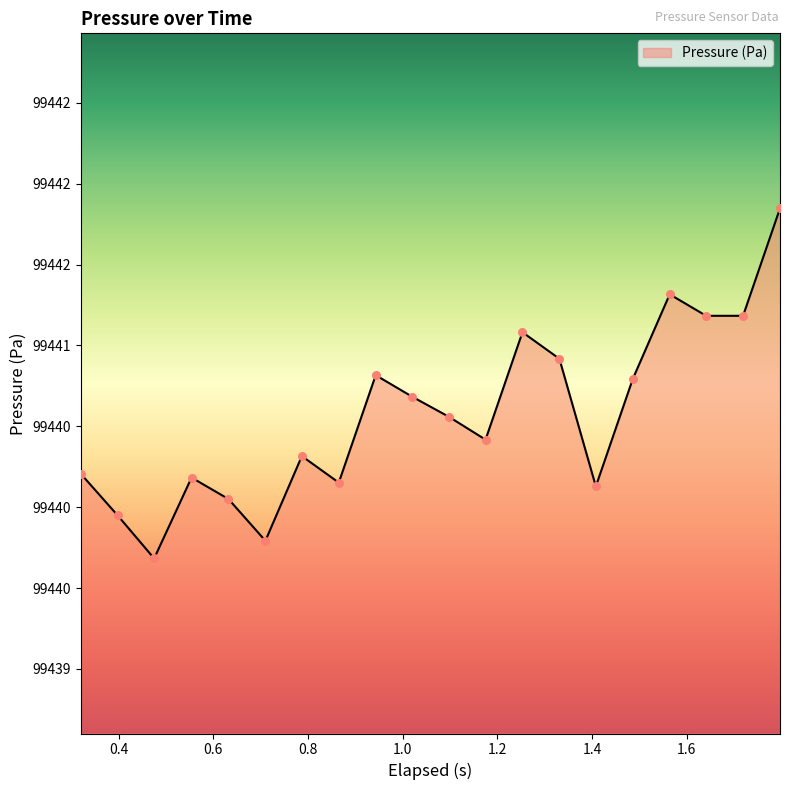

Does the chart have visible grid lines?

No